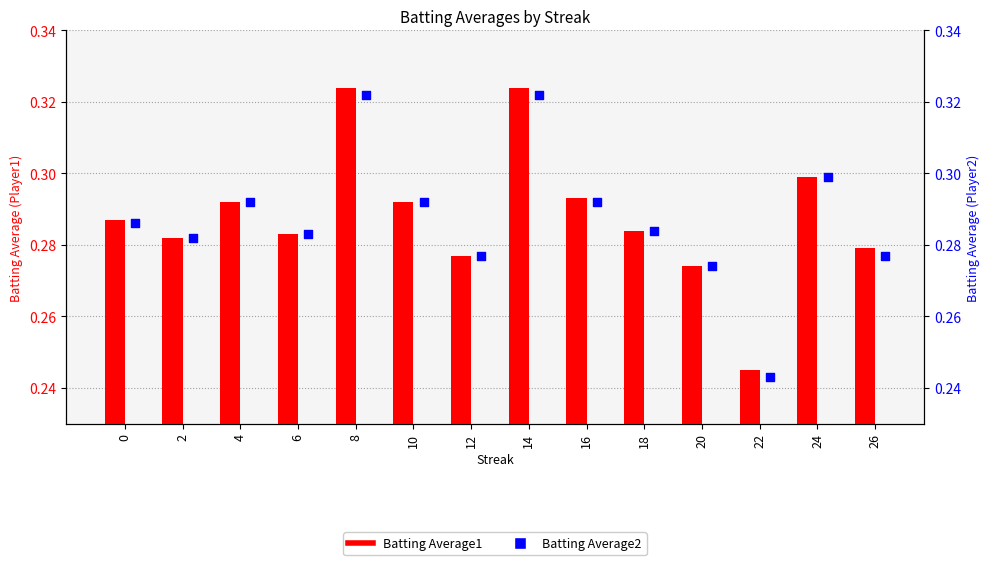

Which series has the largest total across all categories?

Batting Average1